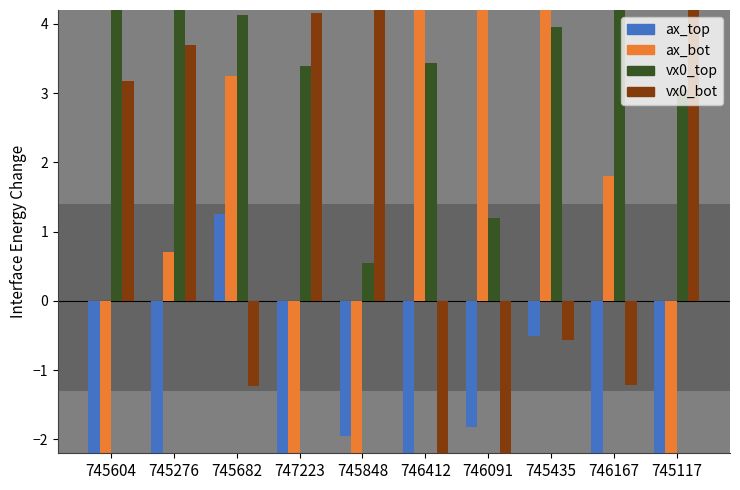

Which category has the lowest value across all series?

745604